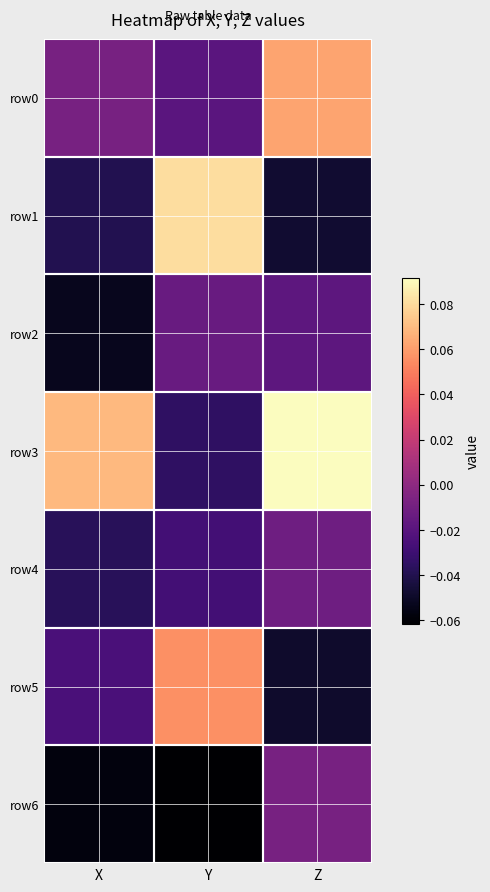

List the series in order of their peak value, highest first.

row3, row1, row0, row5, row6, row4, row2